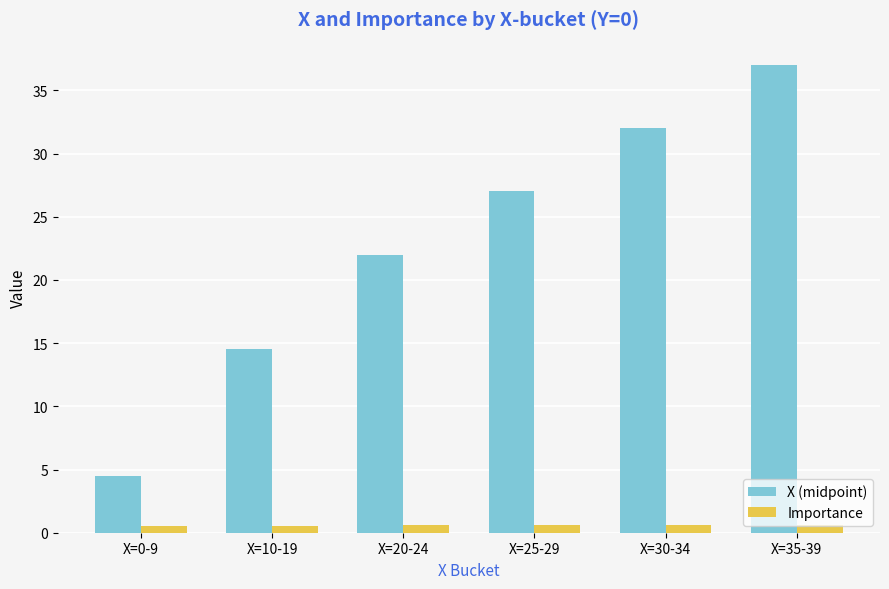

How many distinct data groups are displayed?

2